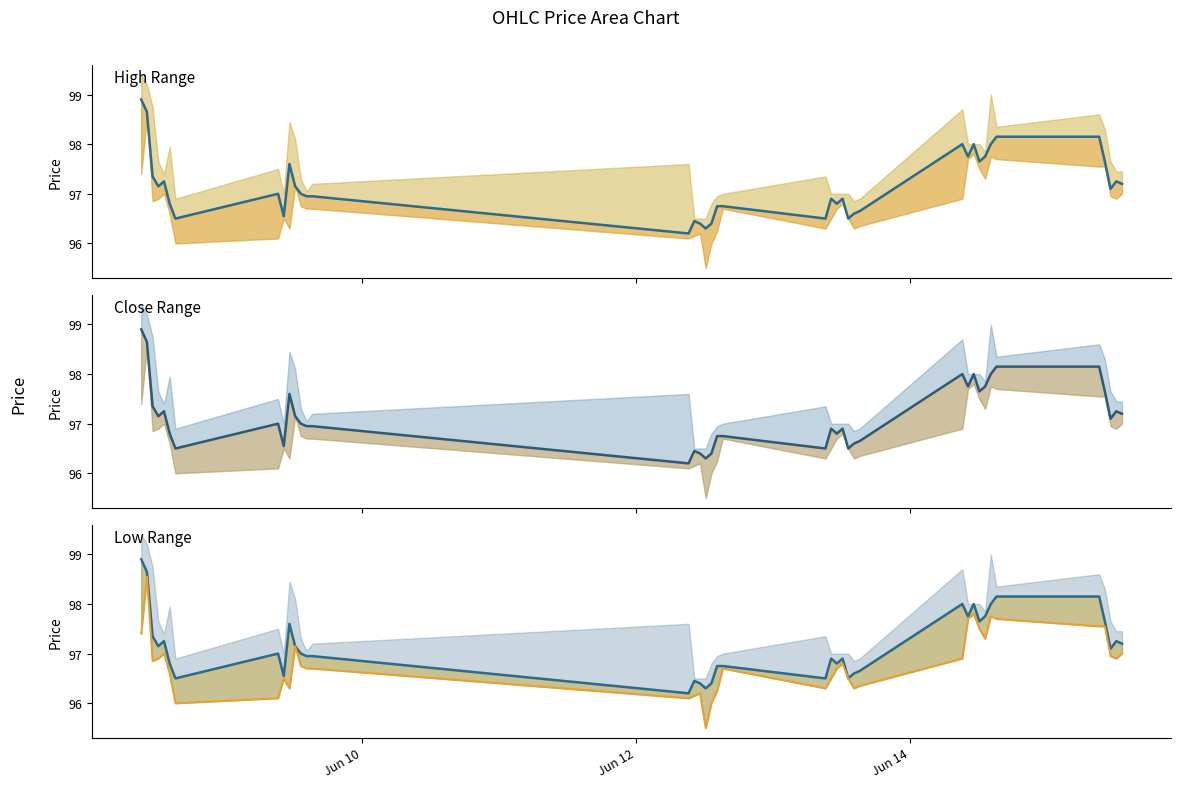

What is the sum of all Close values?

3886.6